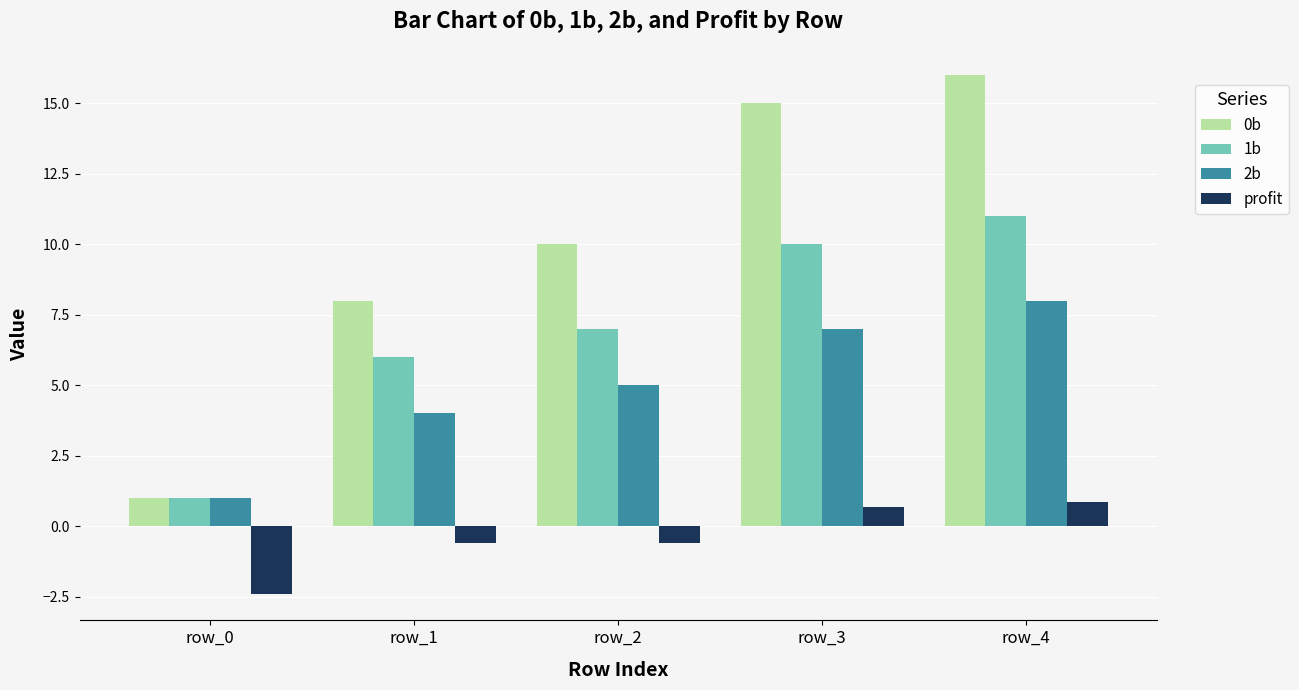

What is the highest value of the 1b series?

11.0